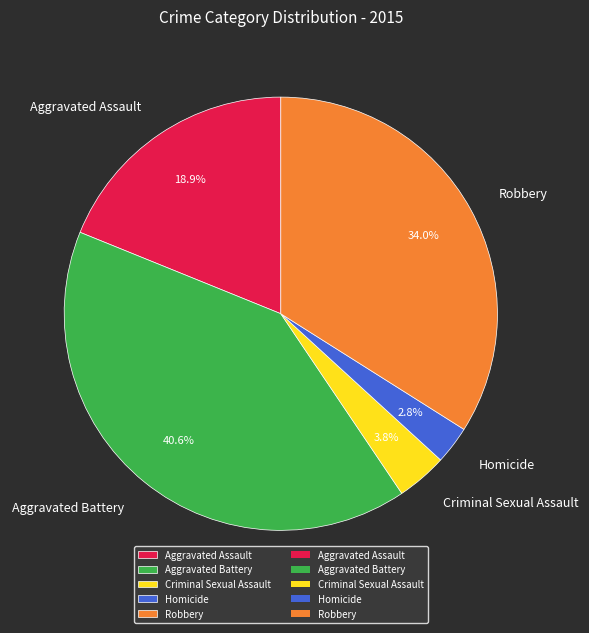

Is there a majority slice in this chart?

No